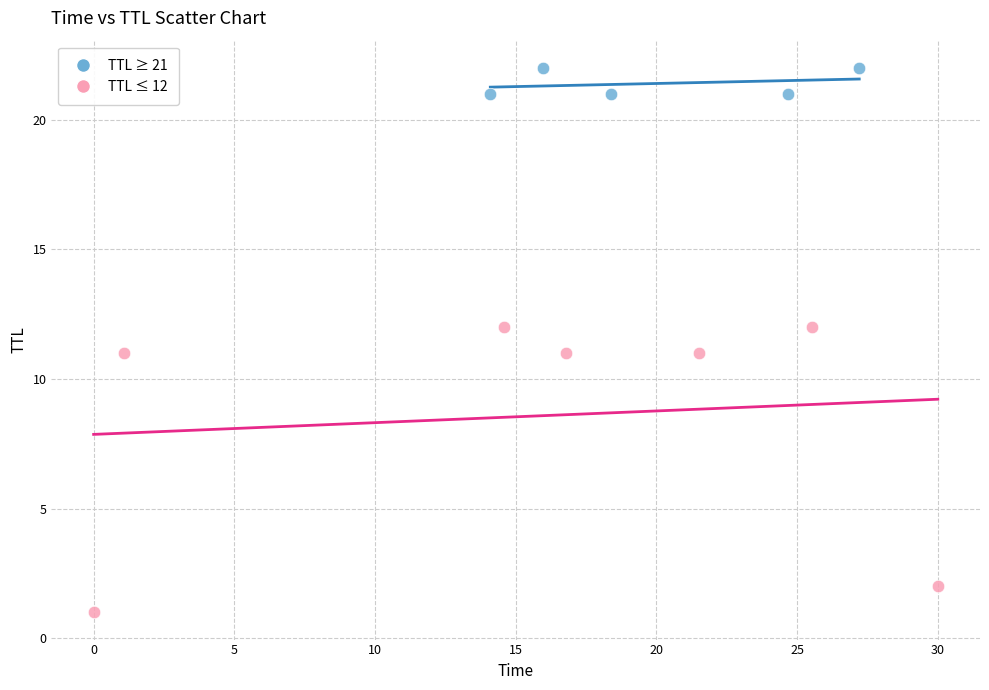

Which series contains the lowest Y value?

TTL ≤ 12